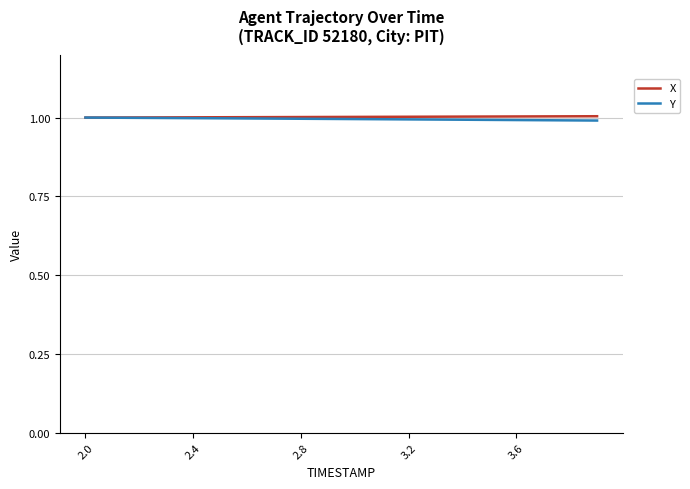

What is the maximum value shown in the chart?

1.0